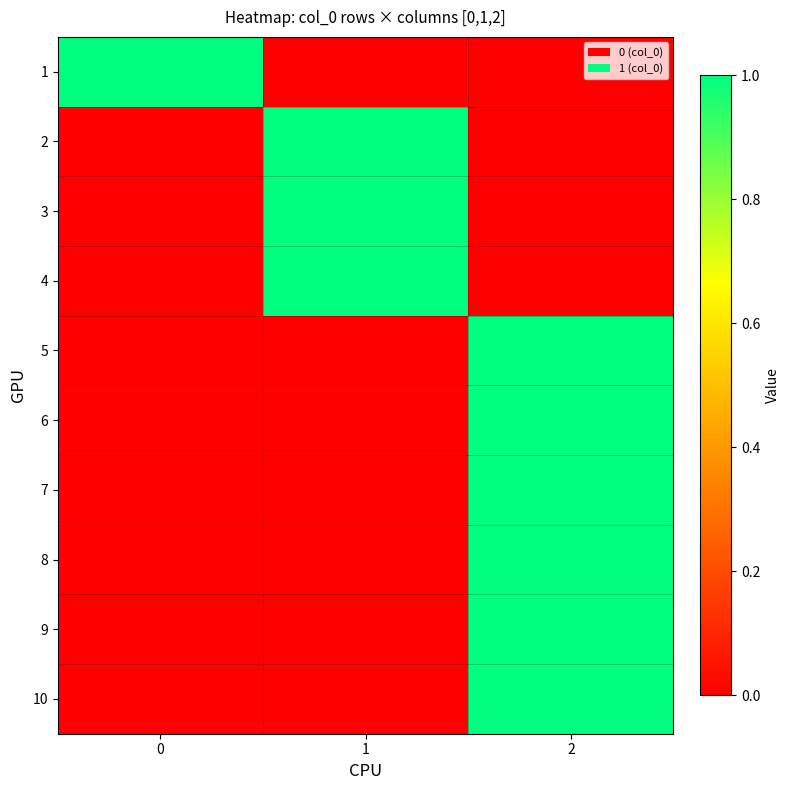

How many distinct data groups are displayed?

10